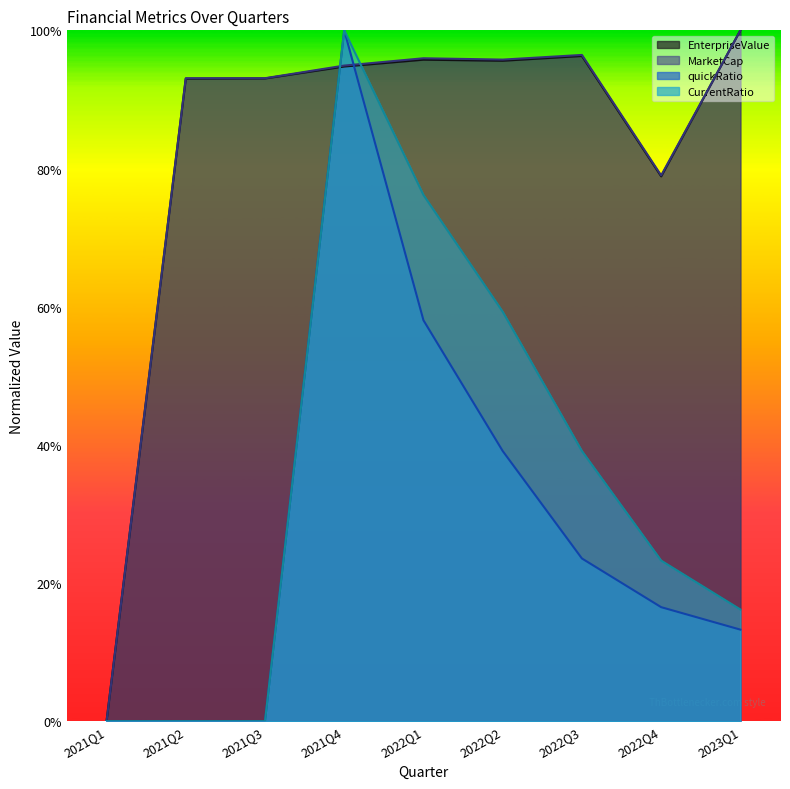

Is the value of CurrentRatio at 2023Q1 greater than the value of quickRatio at 2021Q4?

No